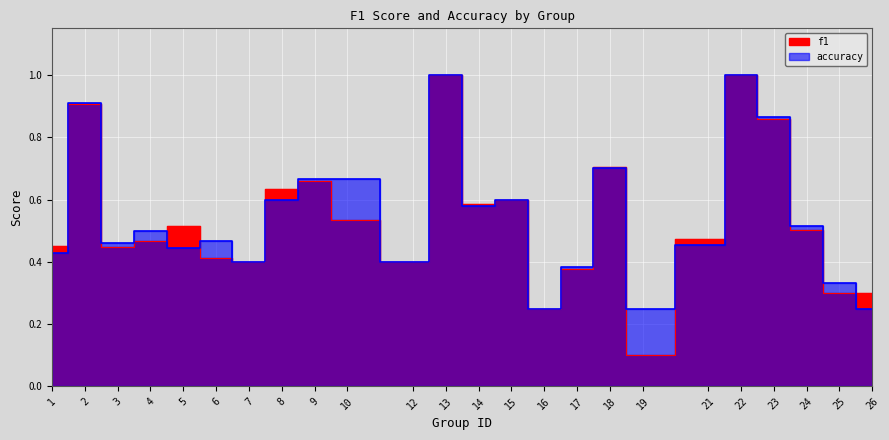

What is the total value across all series at 15?

1.2